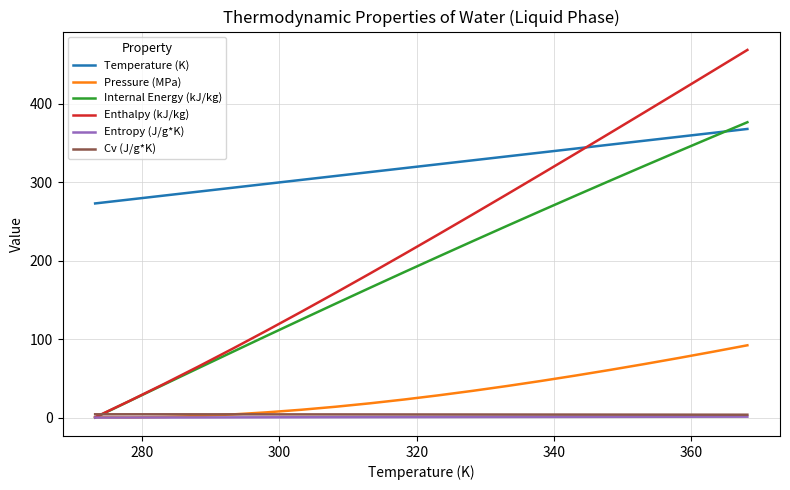

Which series has the largest total across all categories?

Temperature (K)